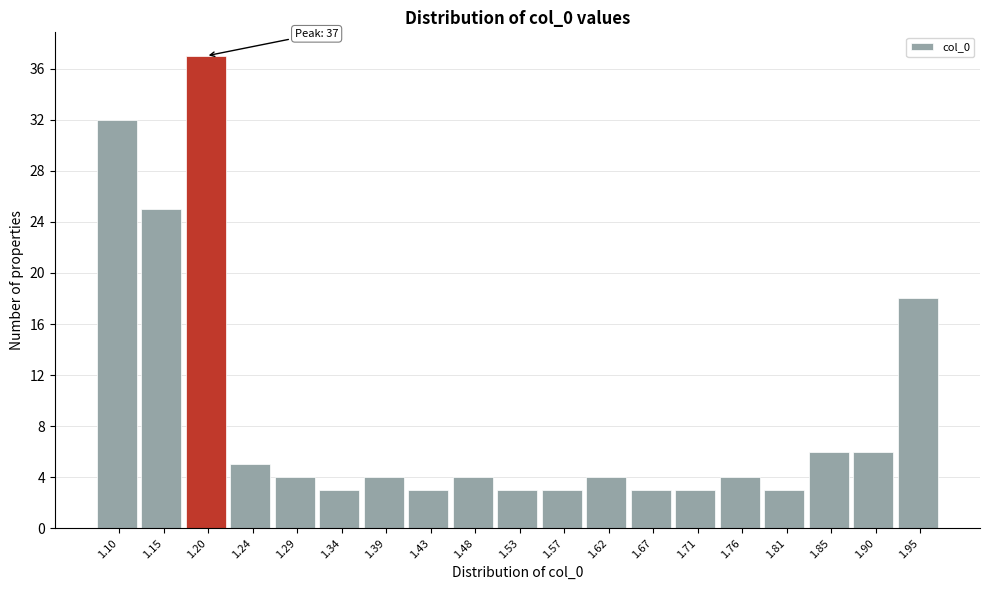

Over which range of the x-axis is the bar tallest?

1.175 to 1.220